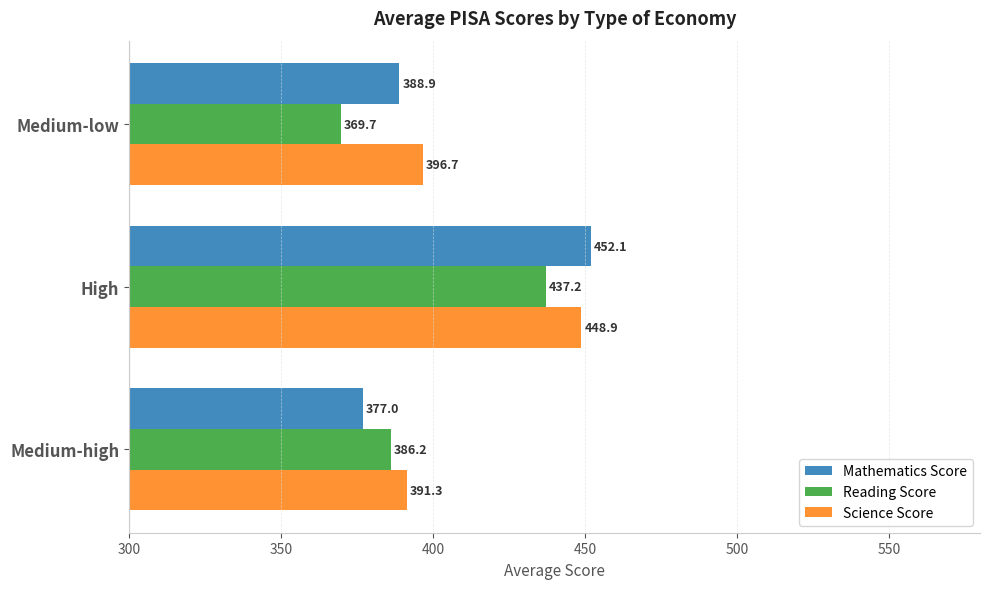

Which series has the largest range (max minus min)?

Mathematics Score